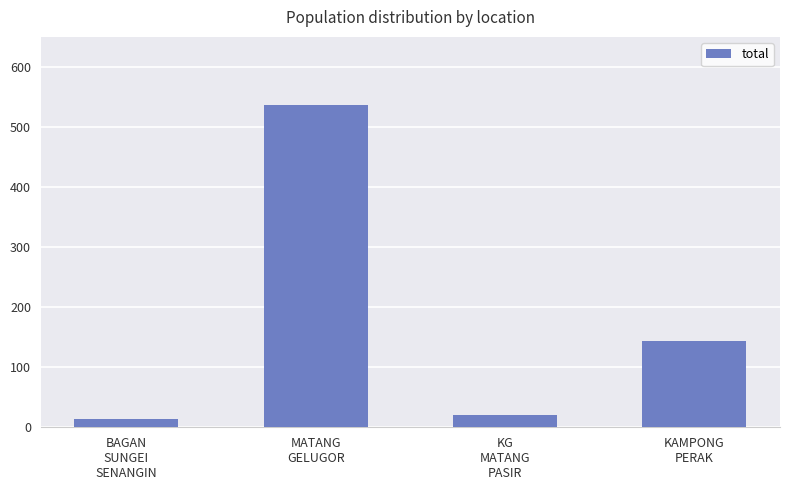

What is the difference between the second highest and second lowest values?

122